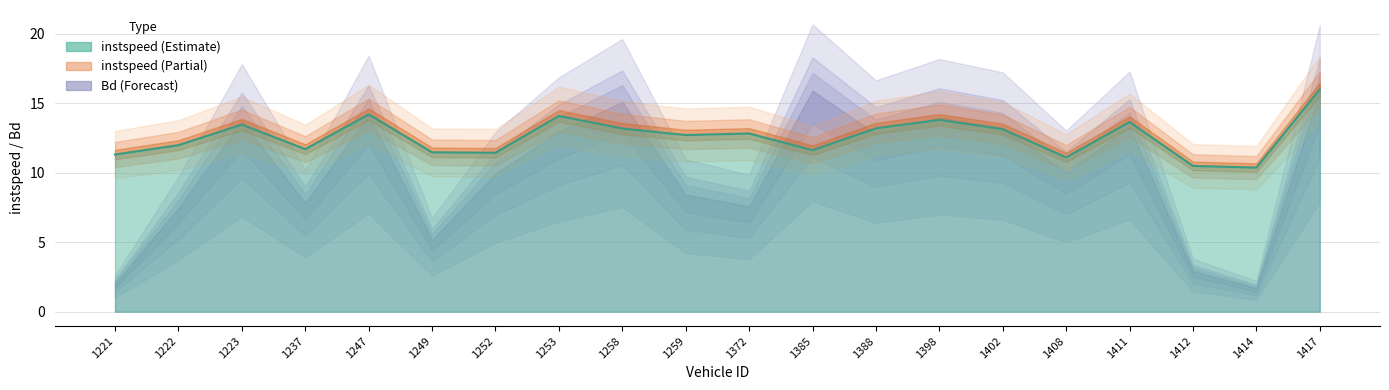

The value at 1414 is 18.3. True or false?

False